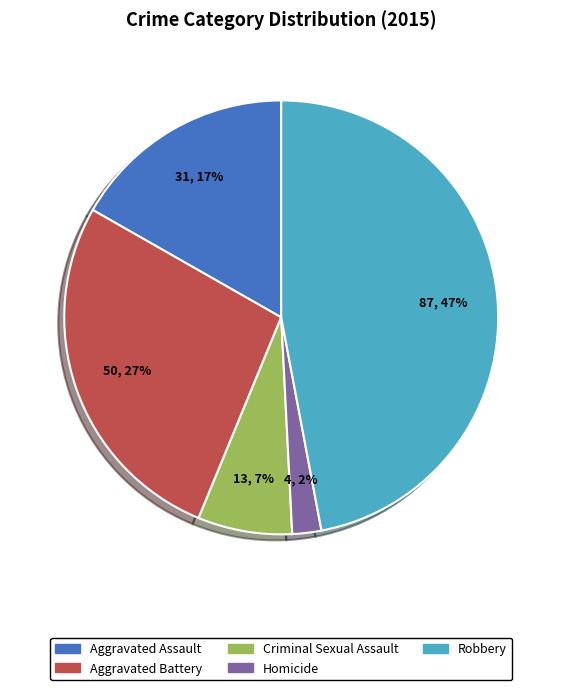

To the nearest percent, what is the average slice percentage?

20%